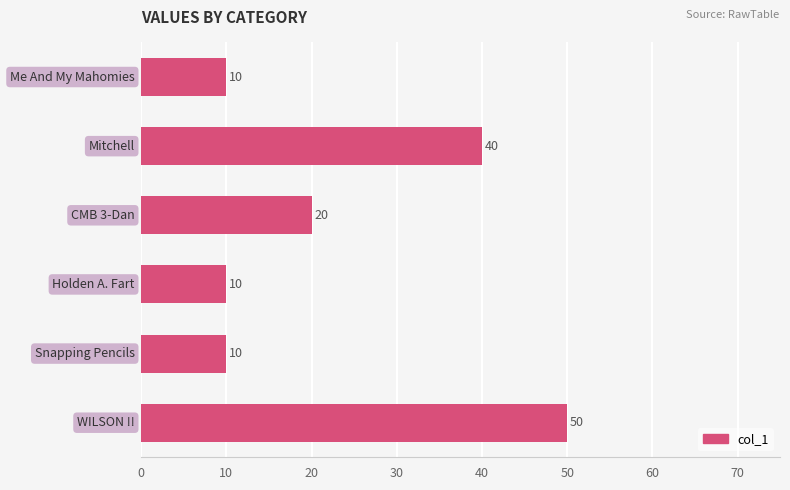

What is the maximum value shown in the chart?

50